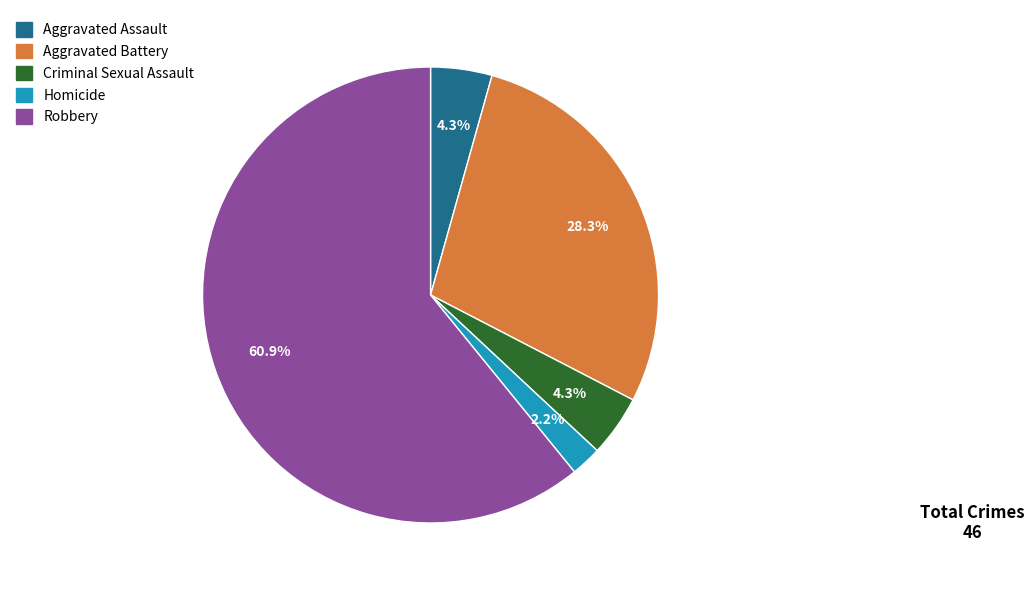

To the nearest percent, what portion does Robbery represent?

61%